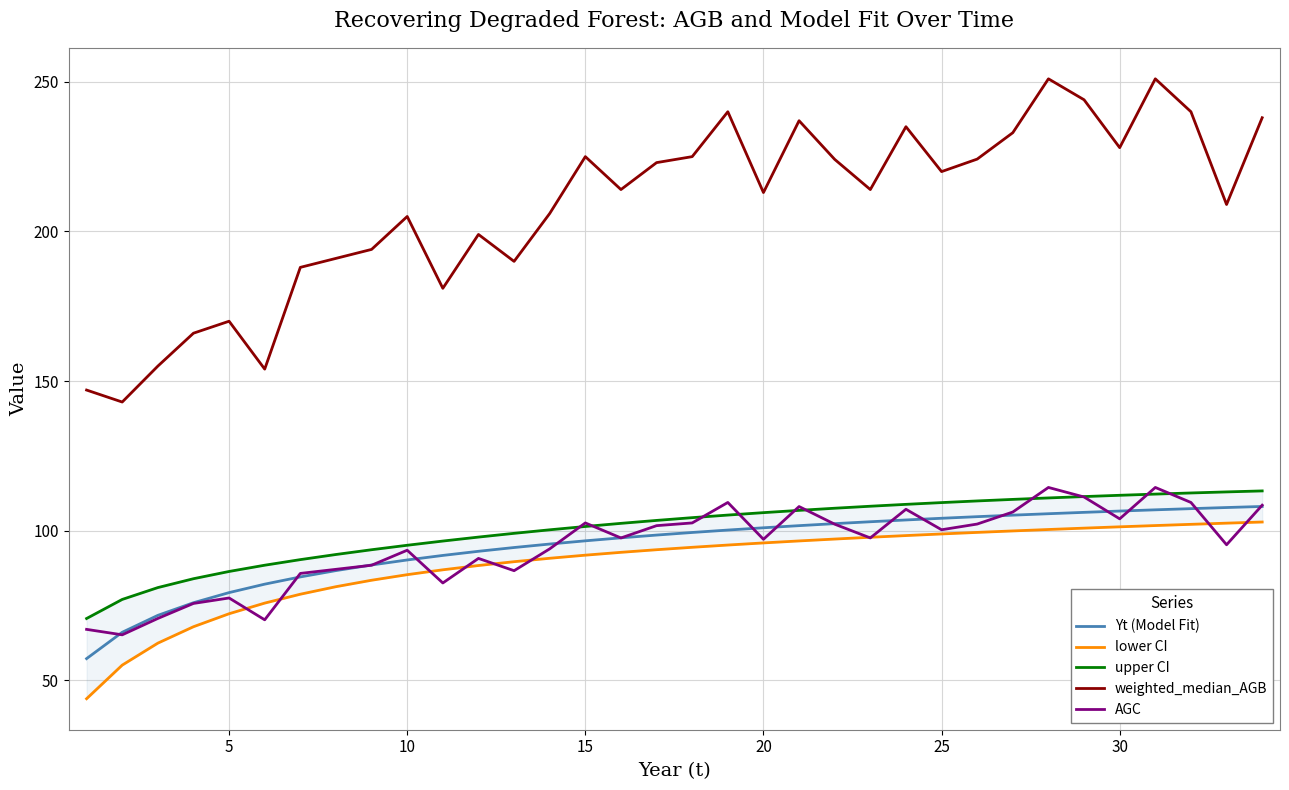

True or false: weighted_median_AGB and AGC intersect in this chart.

False